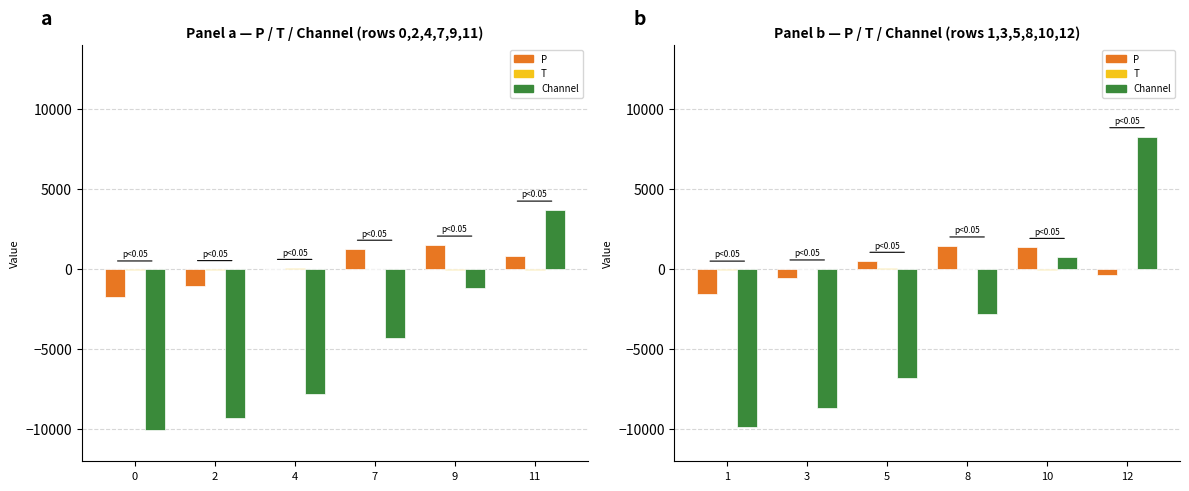

Where does the T series first go above 20?

3